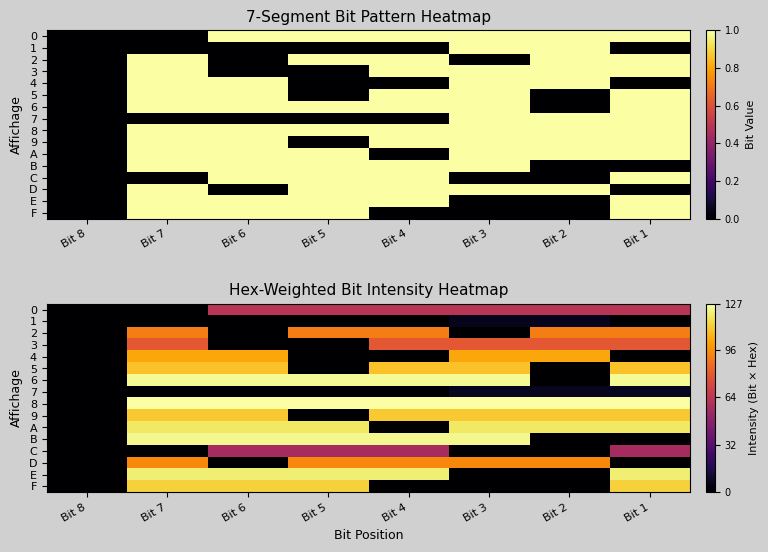

At how many categories does at least one series exceed 109?

7